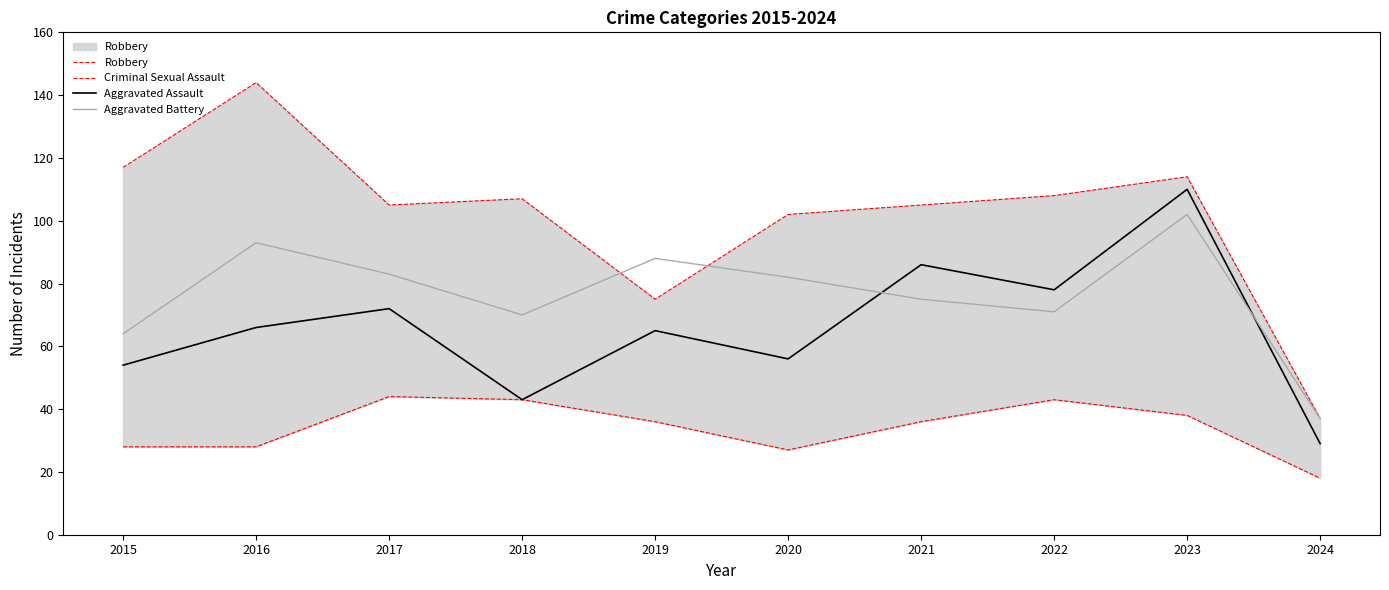

Is the value of Criminal Sexual Assault at 2022 greater than the value of Robbery at 2021?

No